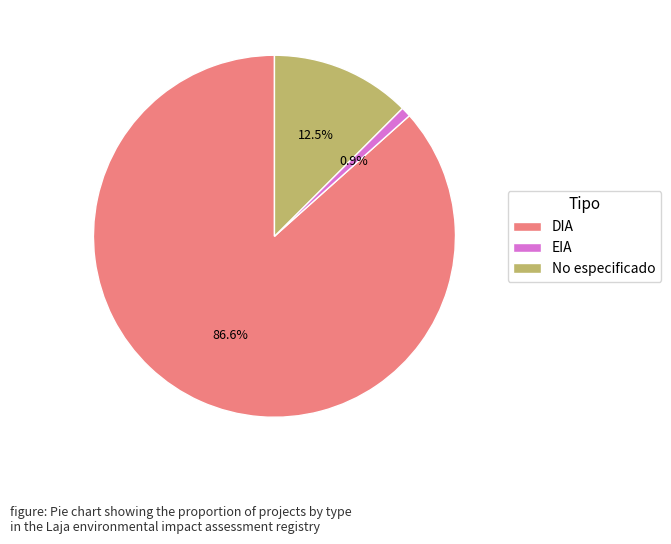

What percentage is the EIA slice, to the nearest percent?

1%